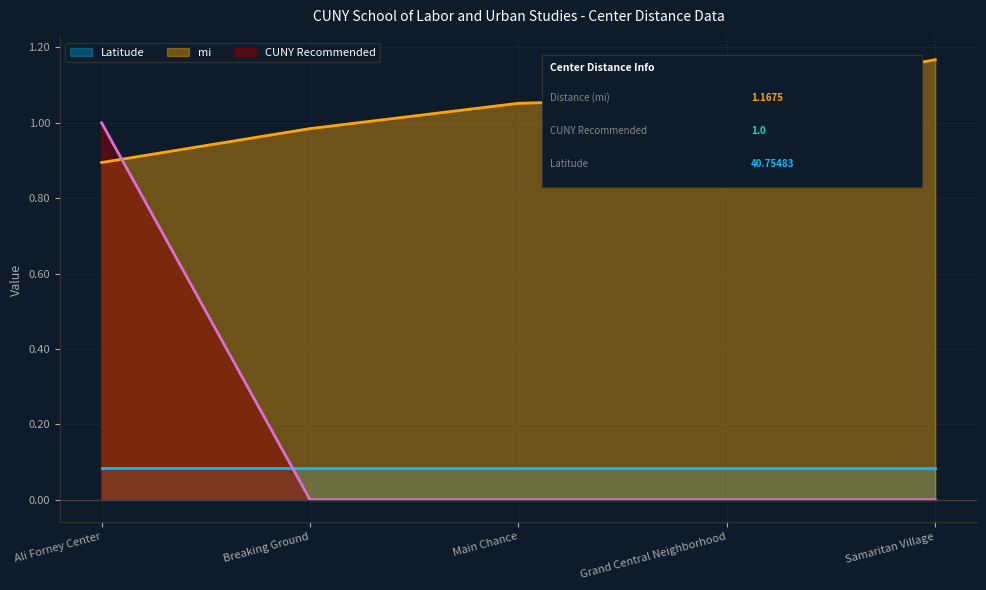

Which has a higher value, Ali Forney Center or Breaking Ground?

Breaking Ground